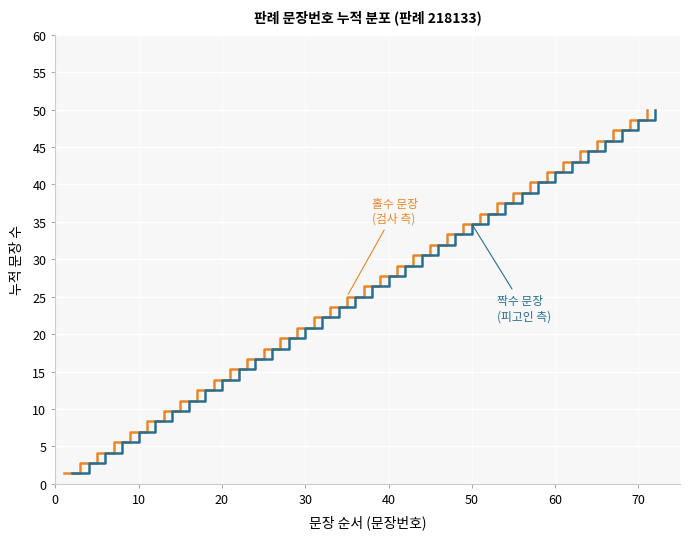

List the series in order of their peak value, highest first.

홀수 문장 (검사 측), 짝수 문장 (피고인 측)